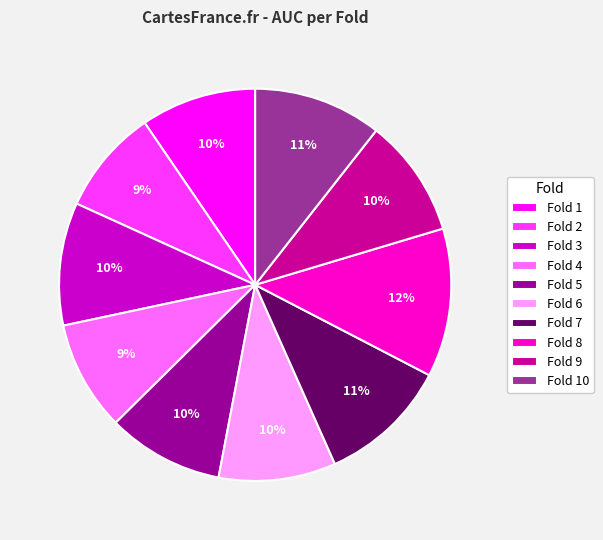

Is the sum of Fold 3 and Fold 5 greater than half?

No